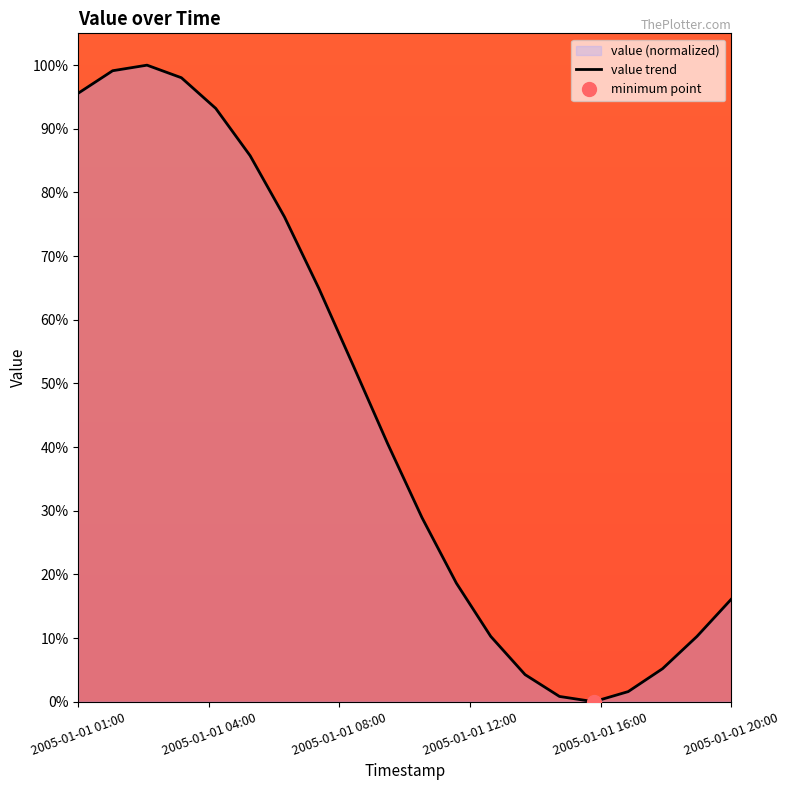

At which label is the value closest to 50?

8